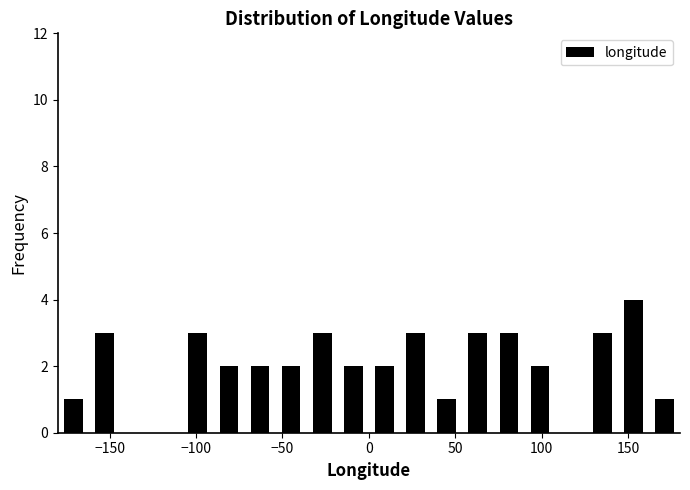

Read against the x-axis, roughly where is the centre of the tallest bar?

155